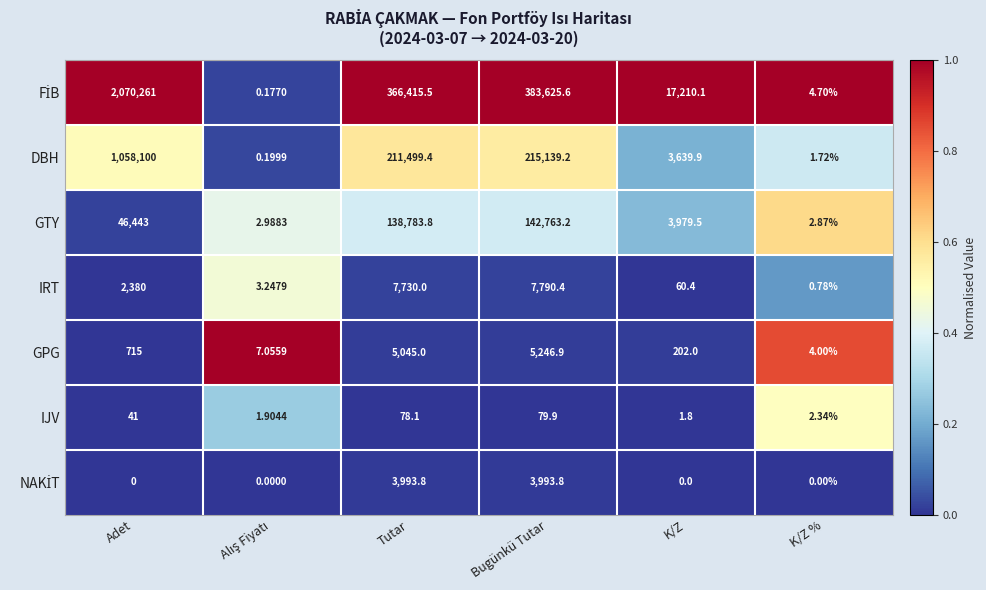

At which category is the sum across all series the highest?

Adet